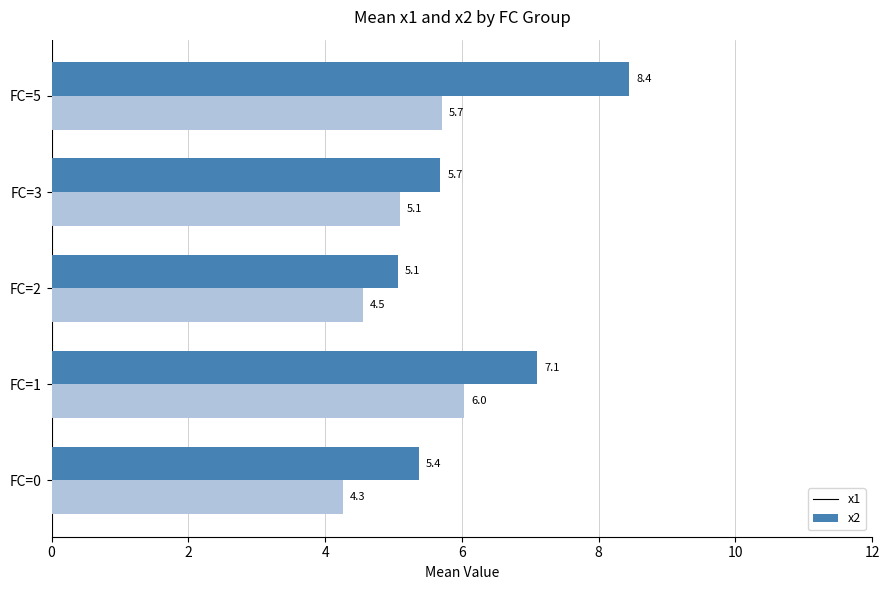

What is the sum of all x2 values?

25.6